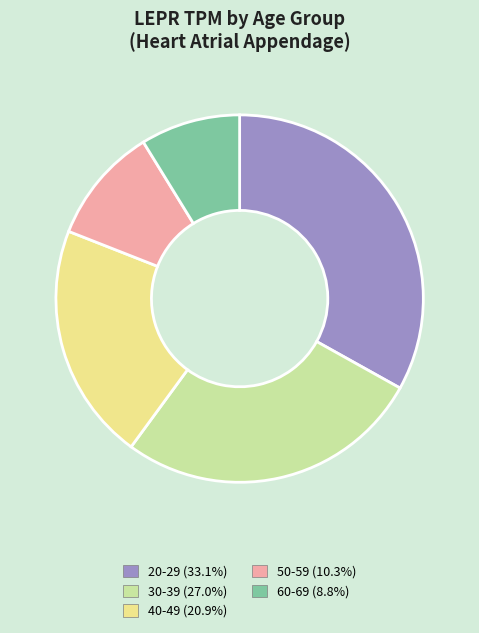

Between 50-59 and 60-69, which is larger?

50-59